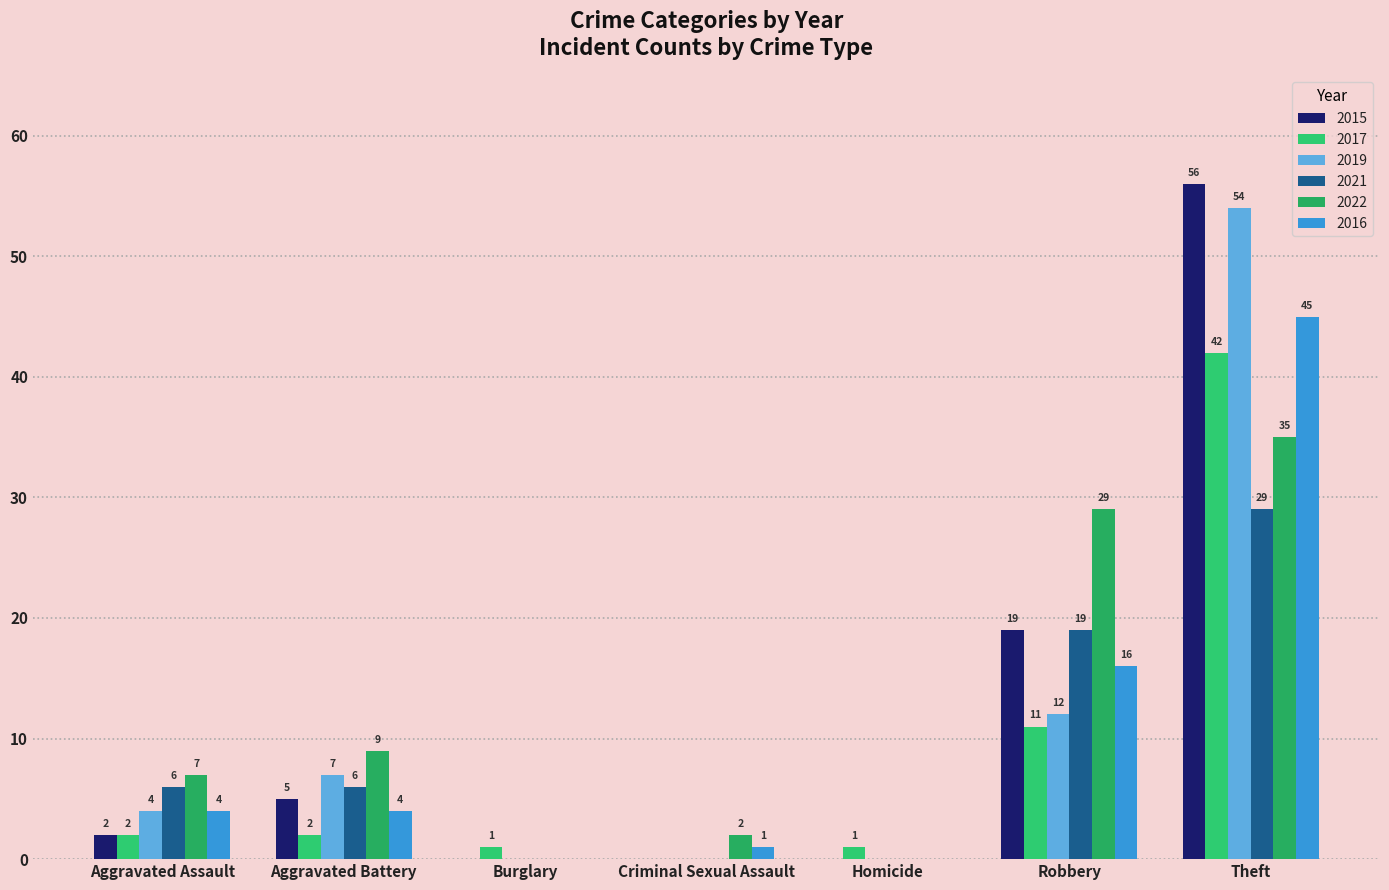

Which series changed the most between Aggravated Battery and Homicide?

2022